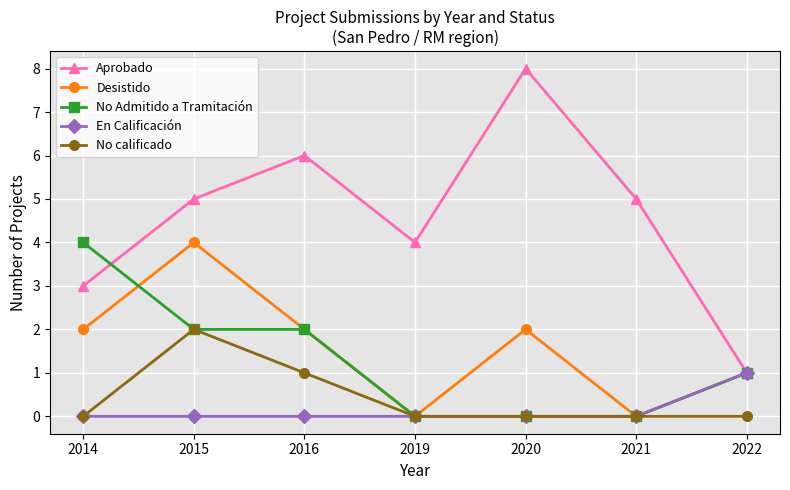

Is the value of No Admitido a Tramitación at 2015 greater than the value of No calificado at 2021?

Yes